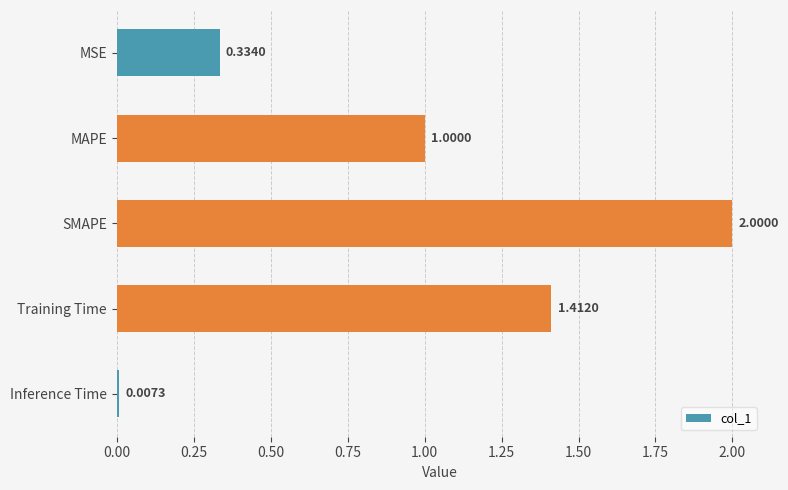

At which label is the value closest to 1?

MAPE